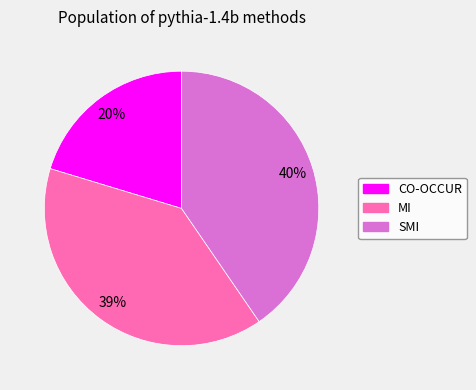

How many segments does this pie chart have?

3